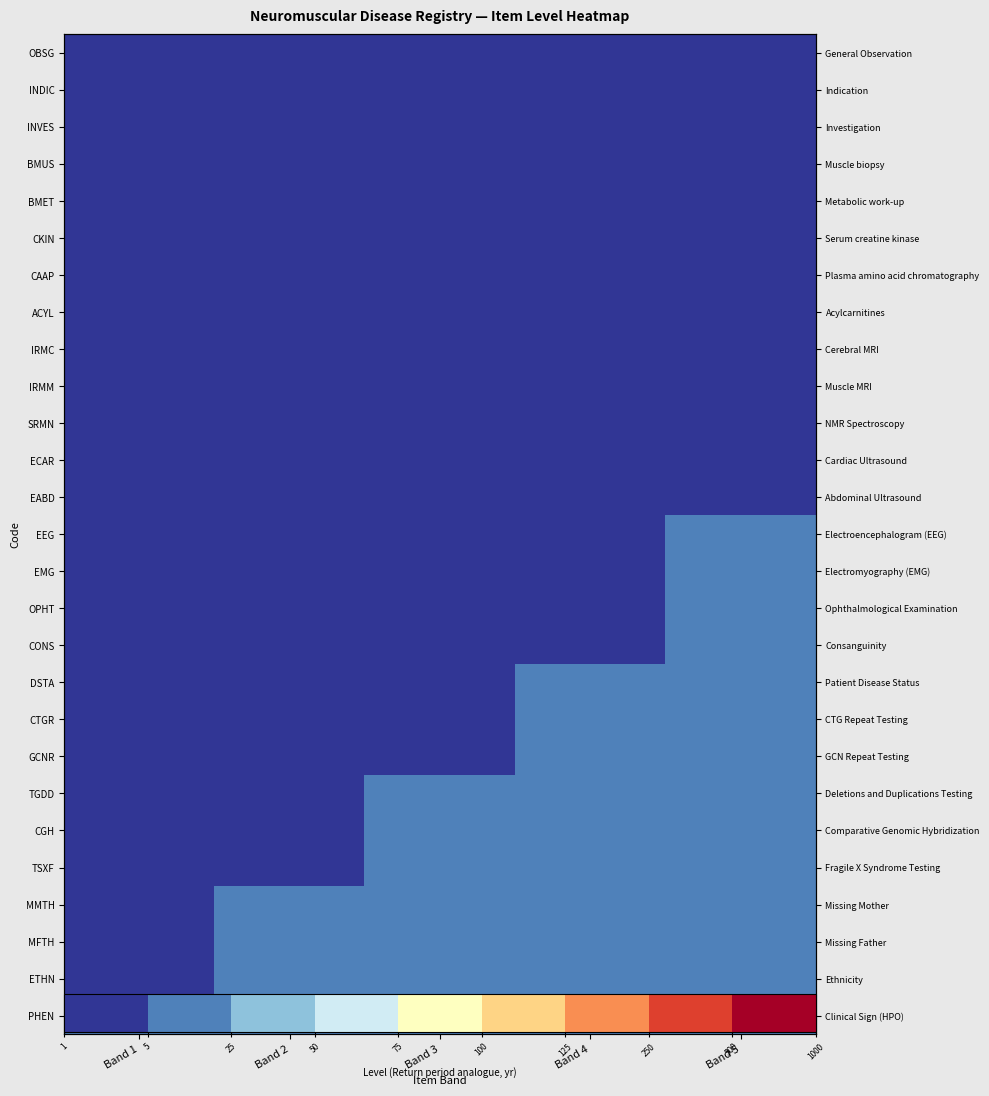

What is the maximum value shown in the chart?

7.0